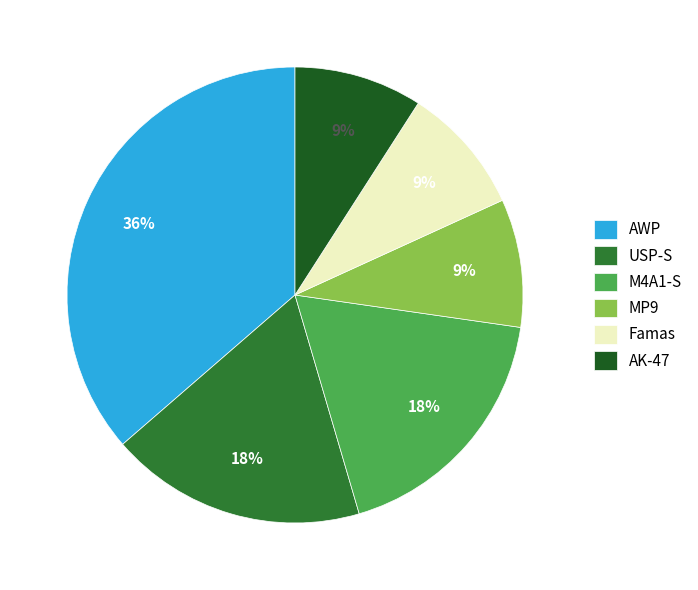

How many slices are in this pie chart?

6